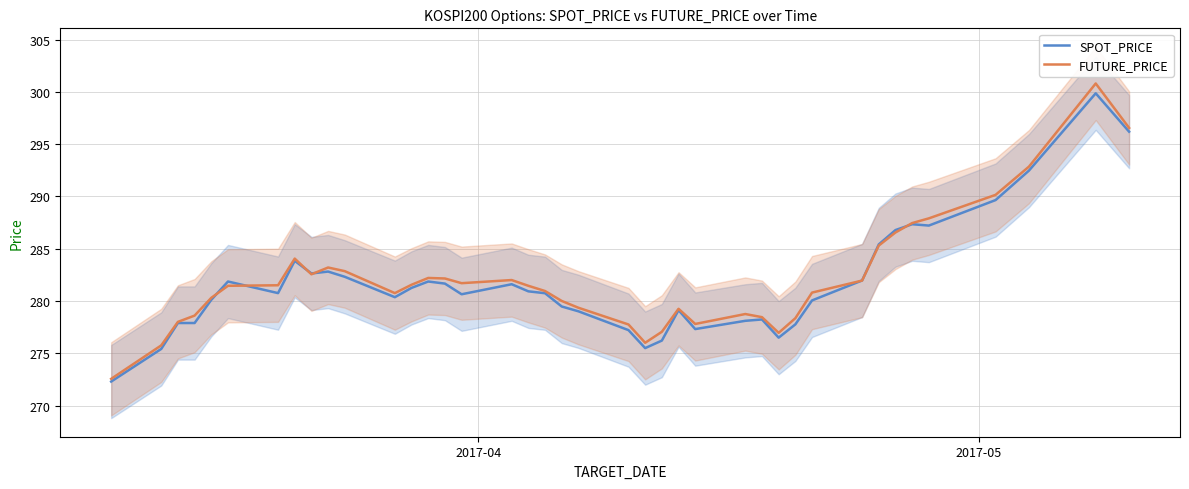

What is the greatest value displayed?

300.8